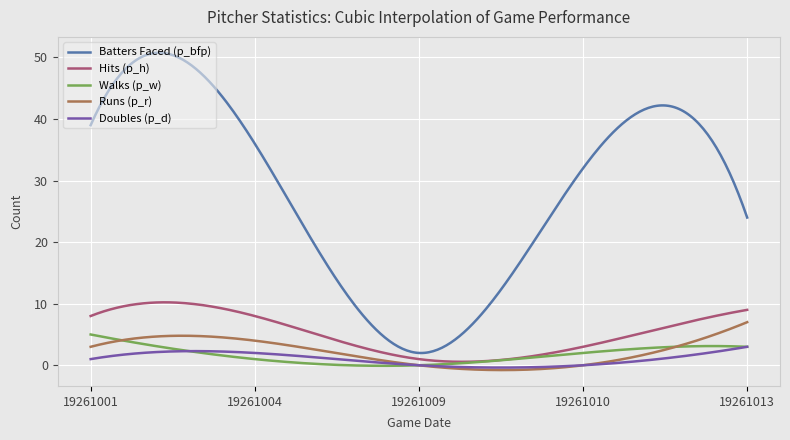

What is the highest value of the Runs (p_r) series?

7.0